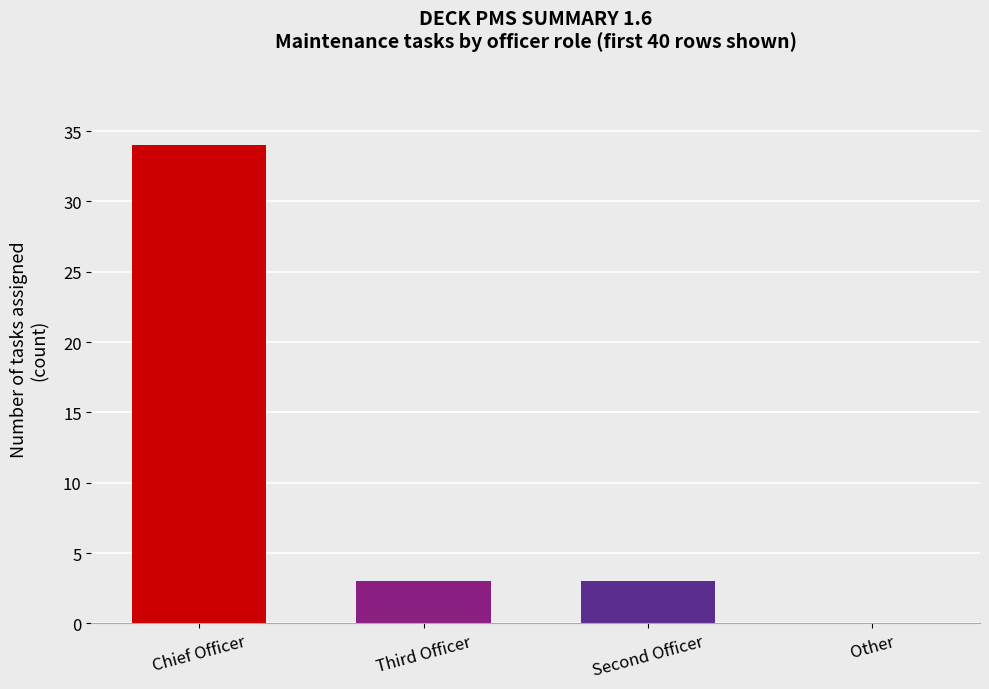

Are the bars grouped side by side (vs. stacked)?

No